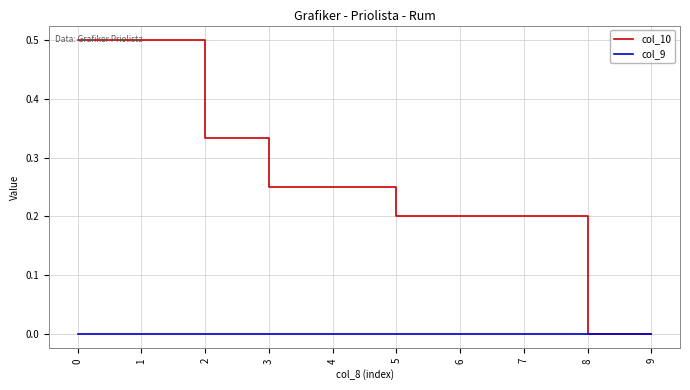

How many lines are shown in the chart?

2